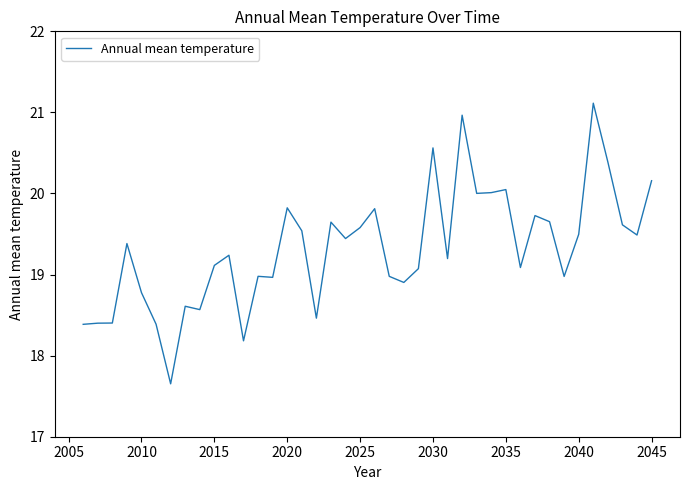

Does the chart display data point markers on the line(s)?

No